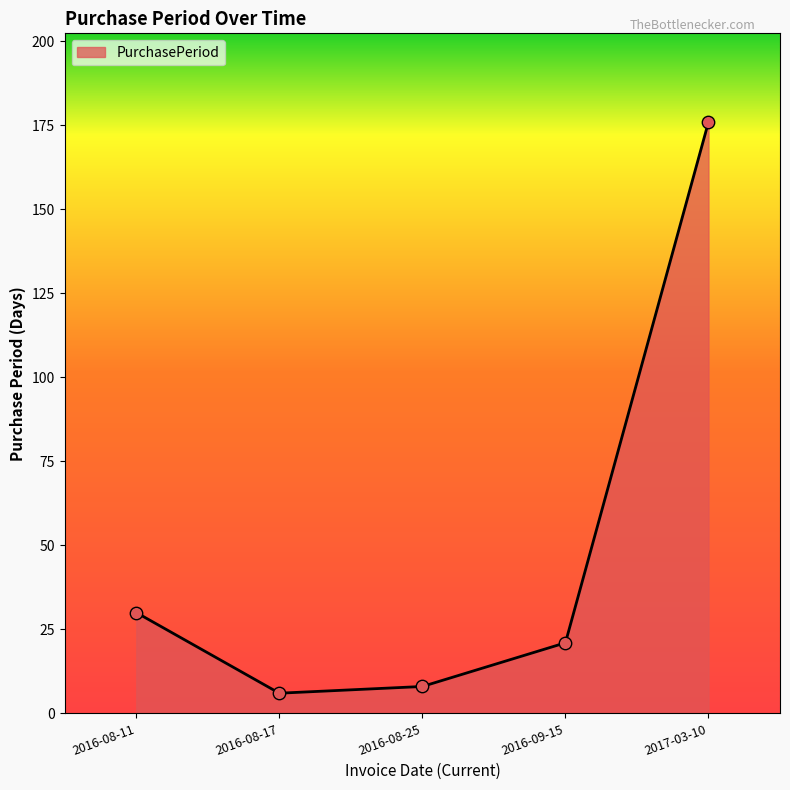

What is the change in value from 2016-08-17 to 2016-09-15?

+15